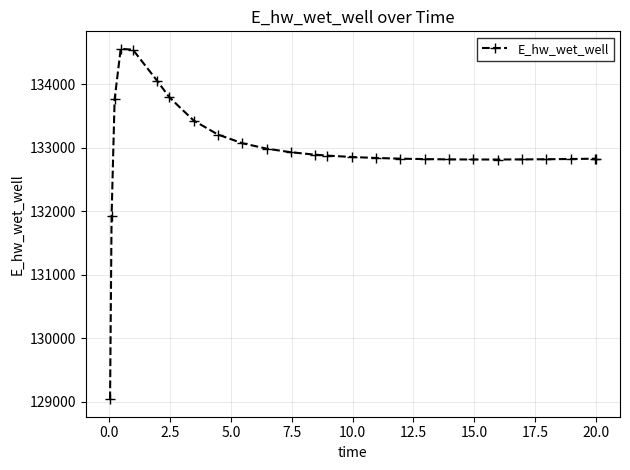

How many values exceed 132855?

13